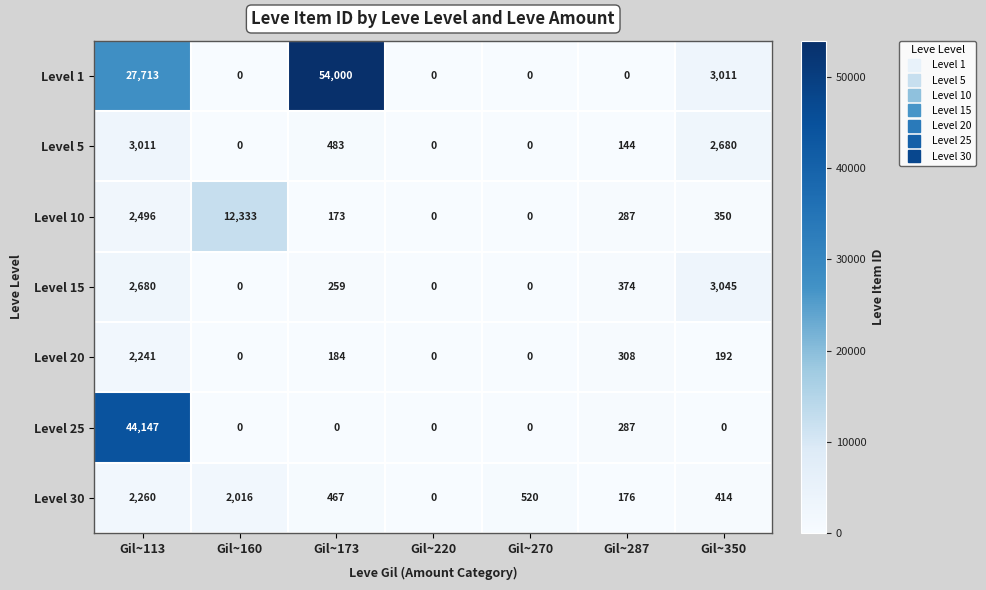

What is the total value across all series at Gil~287?

1576